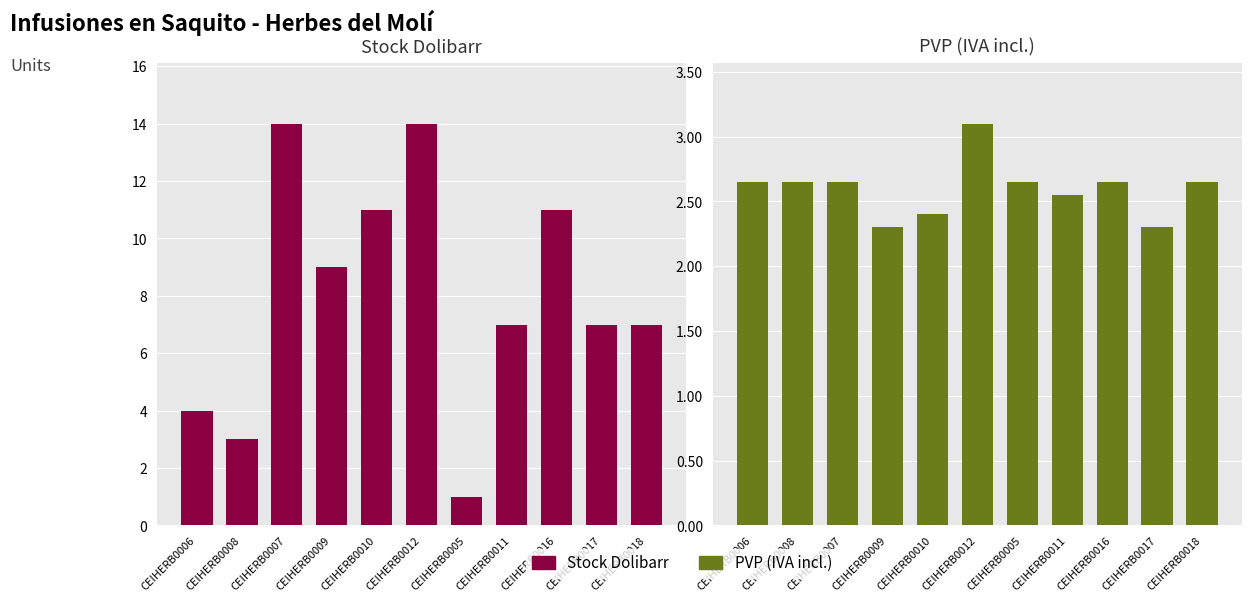

Which category has the highest value in the PVP (IVA incl.) series?

CEIHERB0012